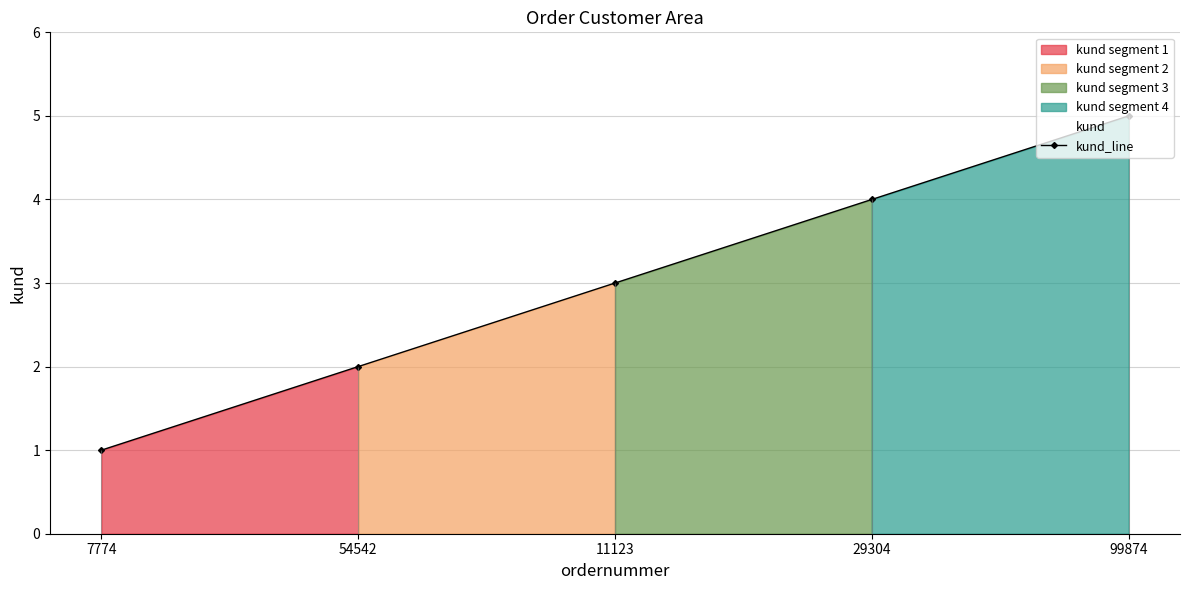

At which category does the chart reach its minimum across all series?

7774